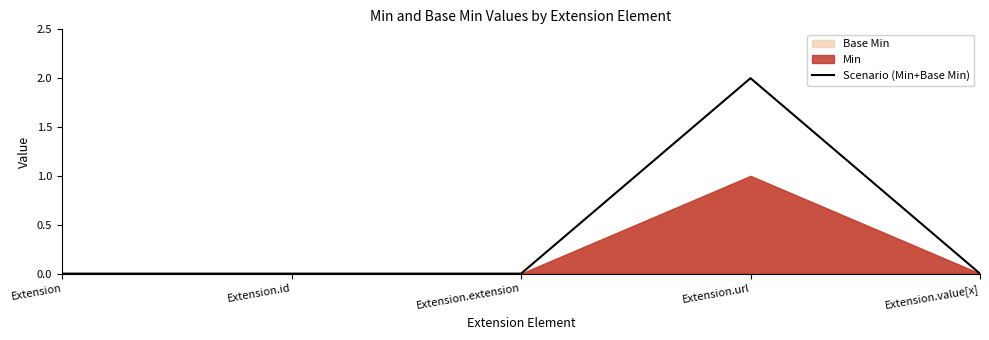

Reading left to right, transcribe all the data shown in this chart.

Extension=0	Extension.id=0	Extension.extension=0	Extension.url=2	Extension.value[x]=0